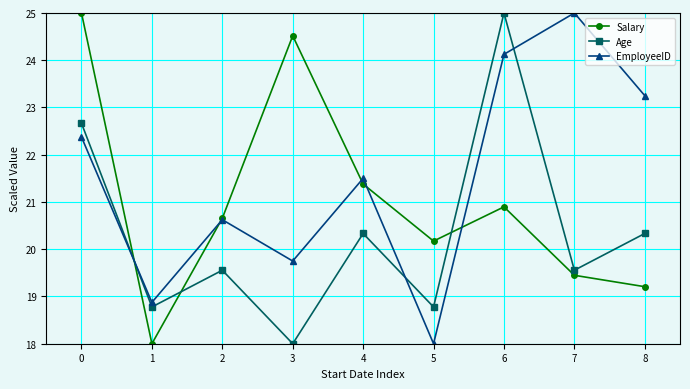

How many times do Salary and Age cross each other?

3